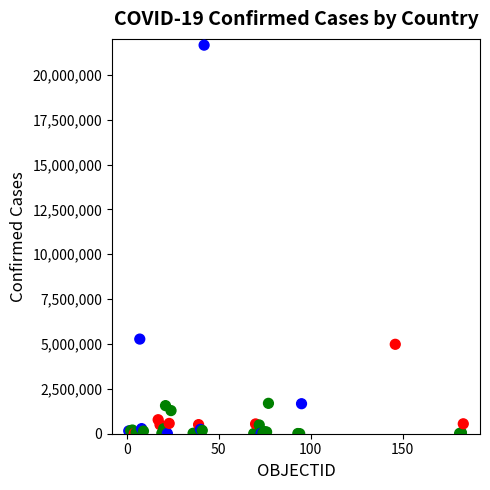

What Y value in the scatter plot is closest to 10827263?

5273463